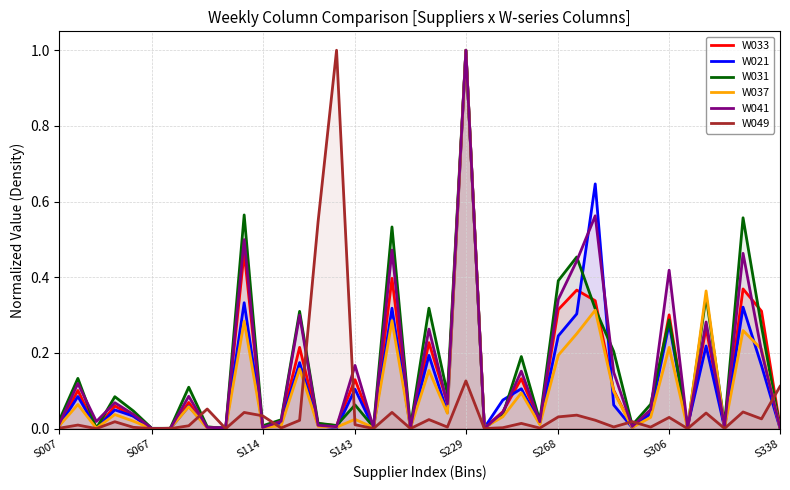

In W031, how many points are higher than both neighbors (excluding endpoints)?

14